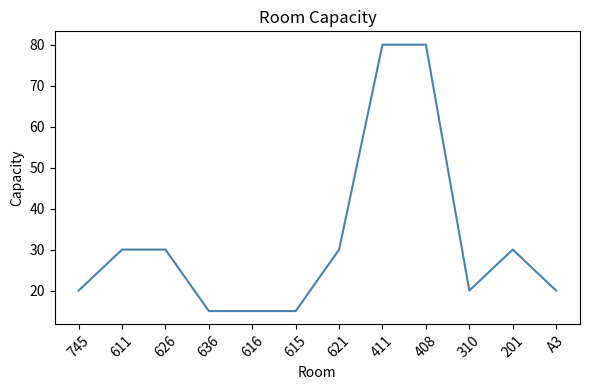

What is the sum of the values at 408 and 411?

160